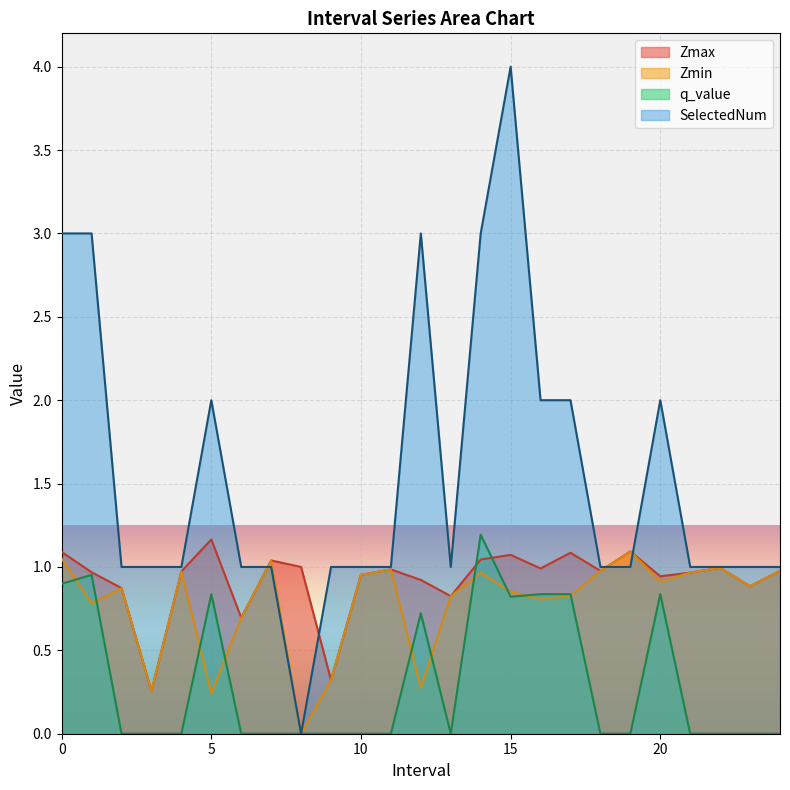

What is the value of the Zmin point at the 8th from the left?

1.0